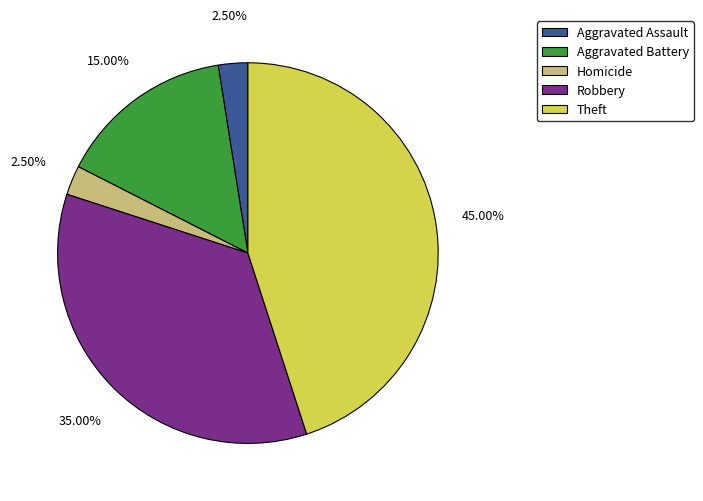

Which slice is the largest?

Theft